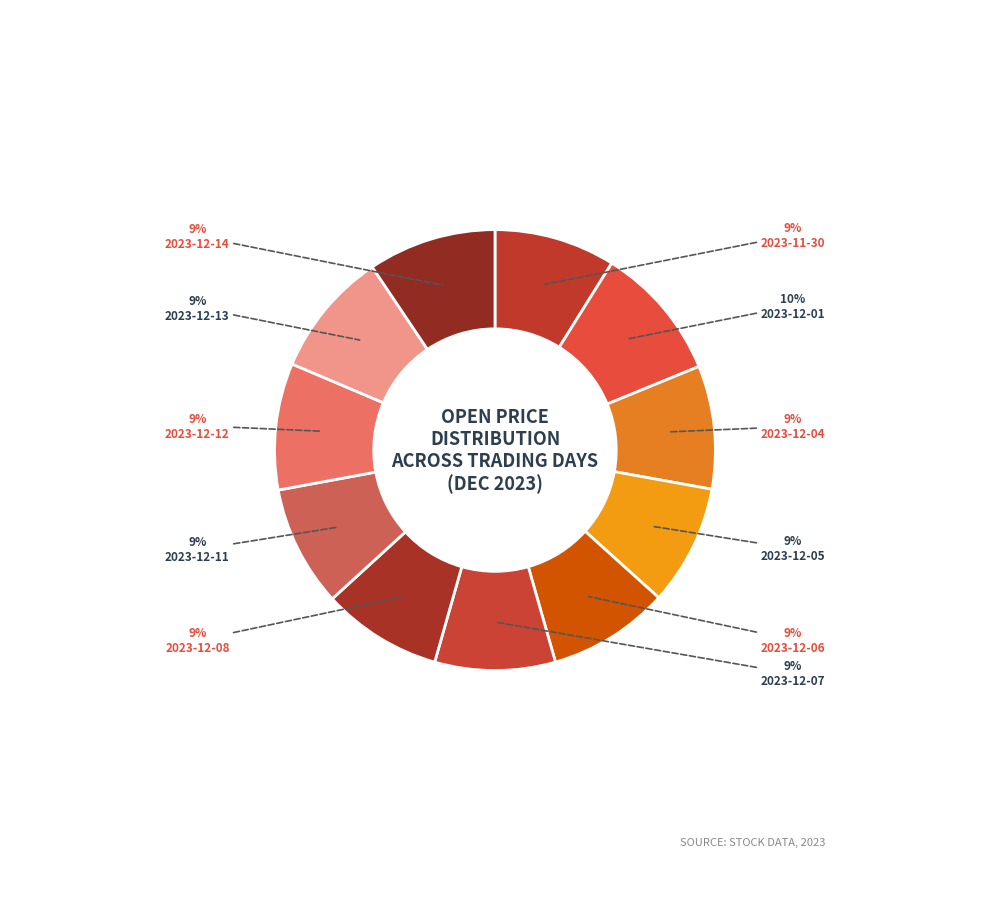

To the nearest percent, what percentage of the pie is 2023-12-11?

9%